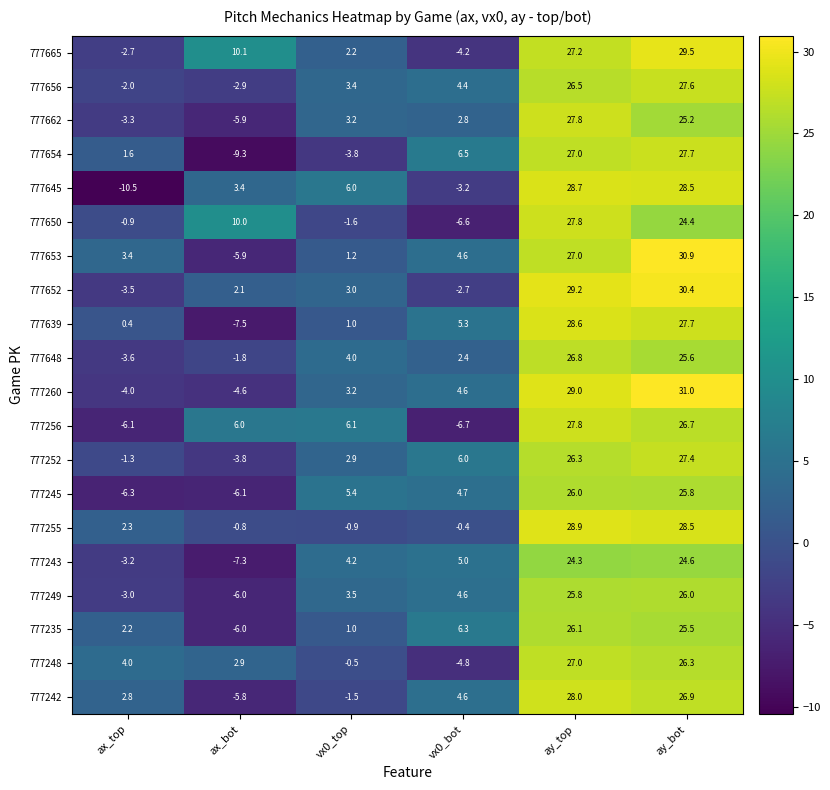

List the labels in order of 777653 value, largest first.

ay_bot, ay_top, vx0_bot, ax_top, vx0_top, ax_bot